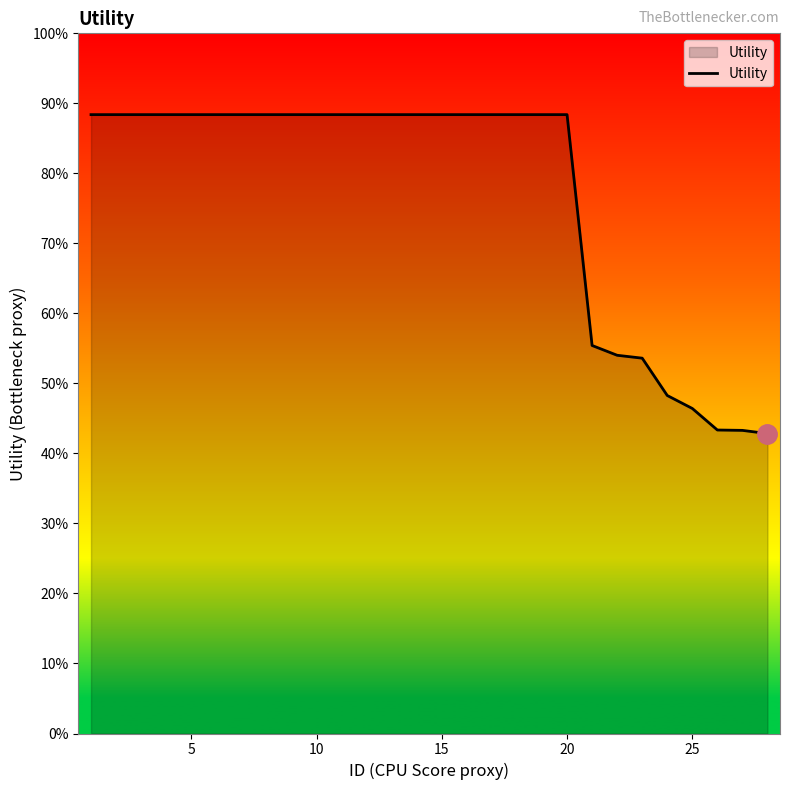

True or false: there are more than 1 points higher than both neighbors.

False